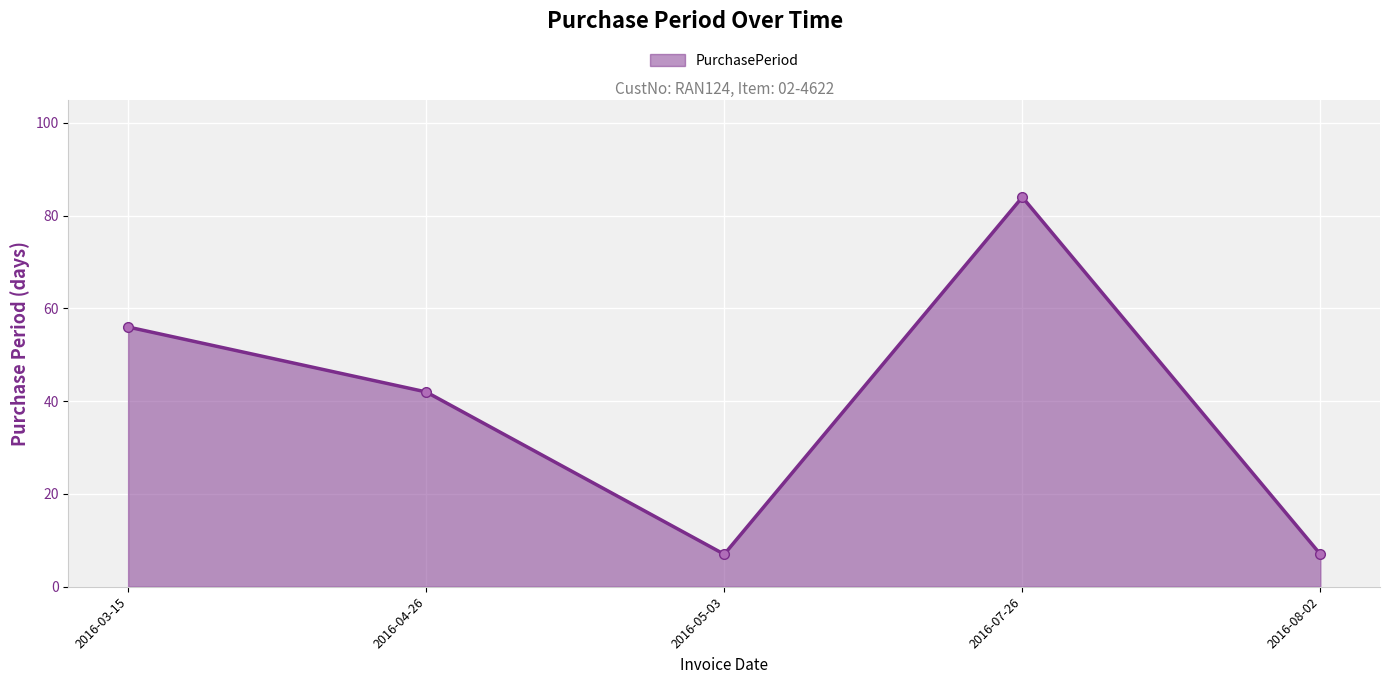

Where is the data nearest to the value 45?

2016-04-26